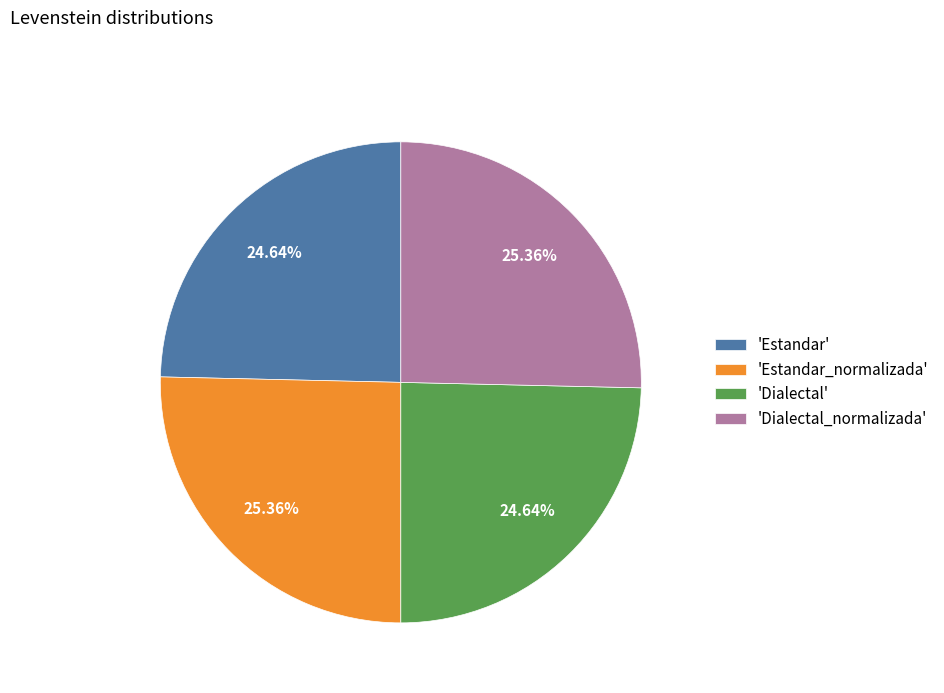

Does any single category account for the majority?

No